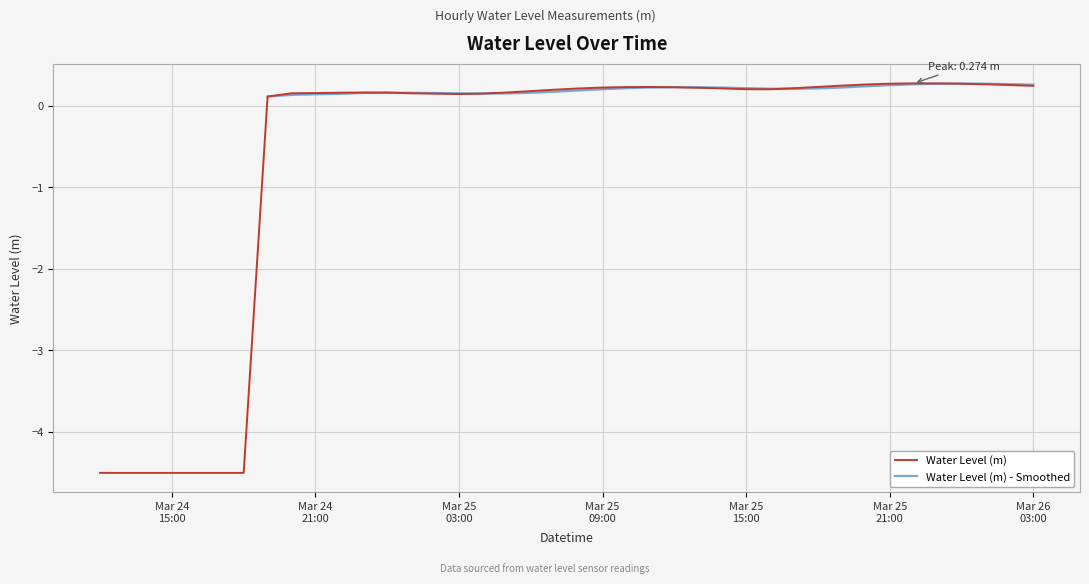

Where does the data first go above 0?

2024-03-24 19:00:00